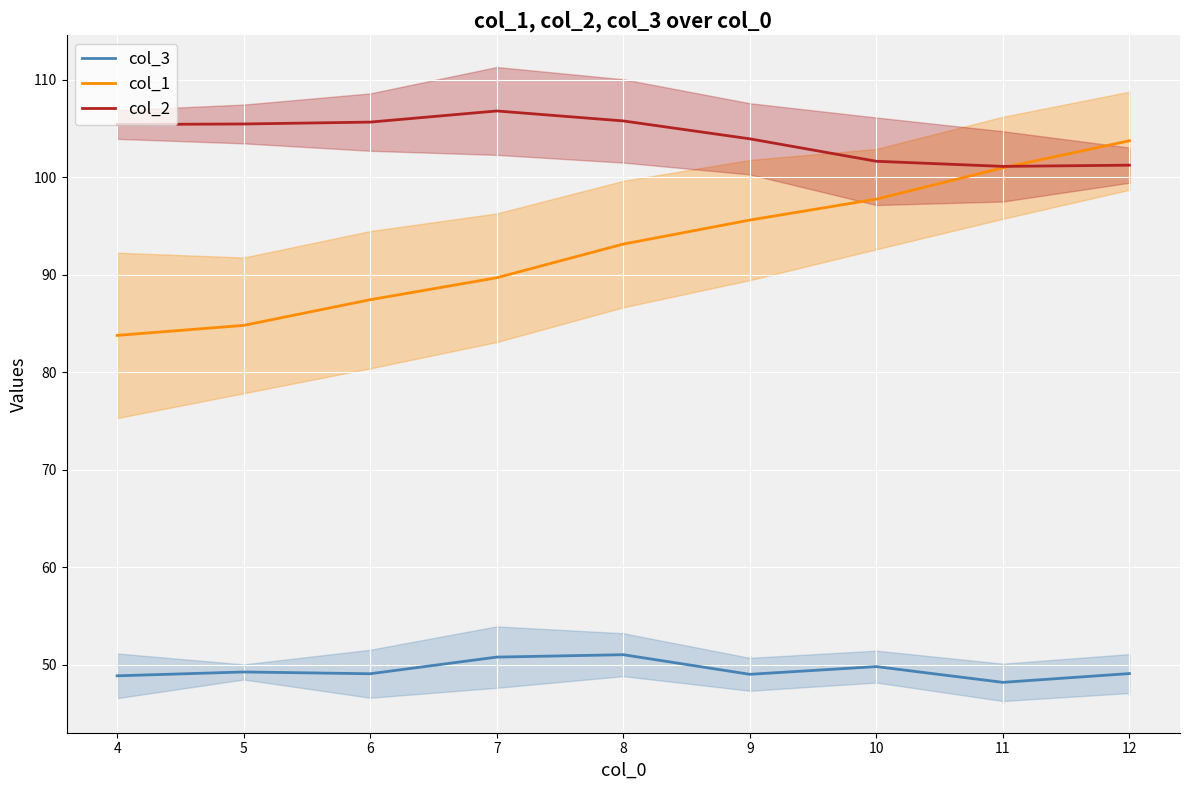

Reading right to left, extract all data points from this chart.

col_3: 49.1	48.2	49.8	49.0	51.0	50.8	49.1	49.3	48.9
col_1: 103.8	101.0	97.8	95.6	93.2	89.7	87.5	84.8	83.8
col_2: 101.3	101.1	101.7	104.0	105.8	106.8	105.7	105.5	105.4